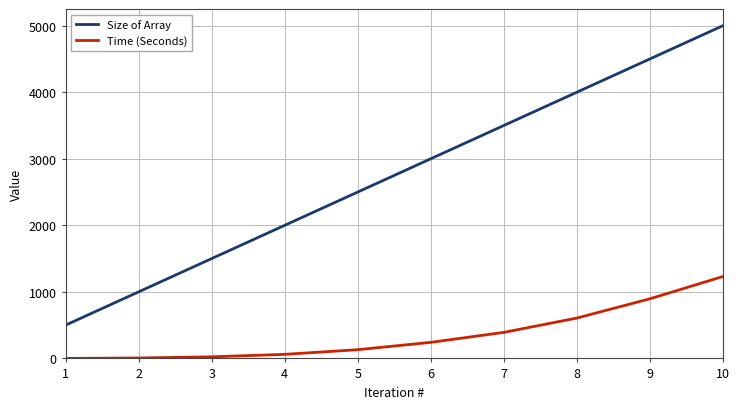

Where is Time (Seconds) nearest to the value 615?

8